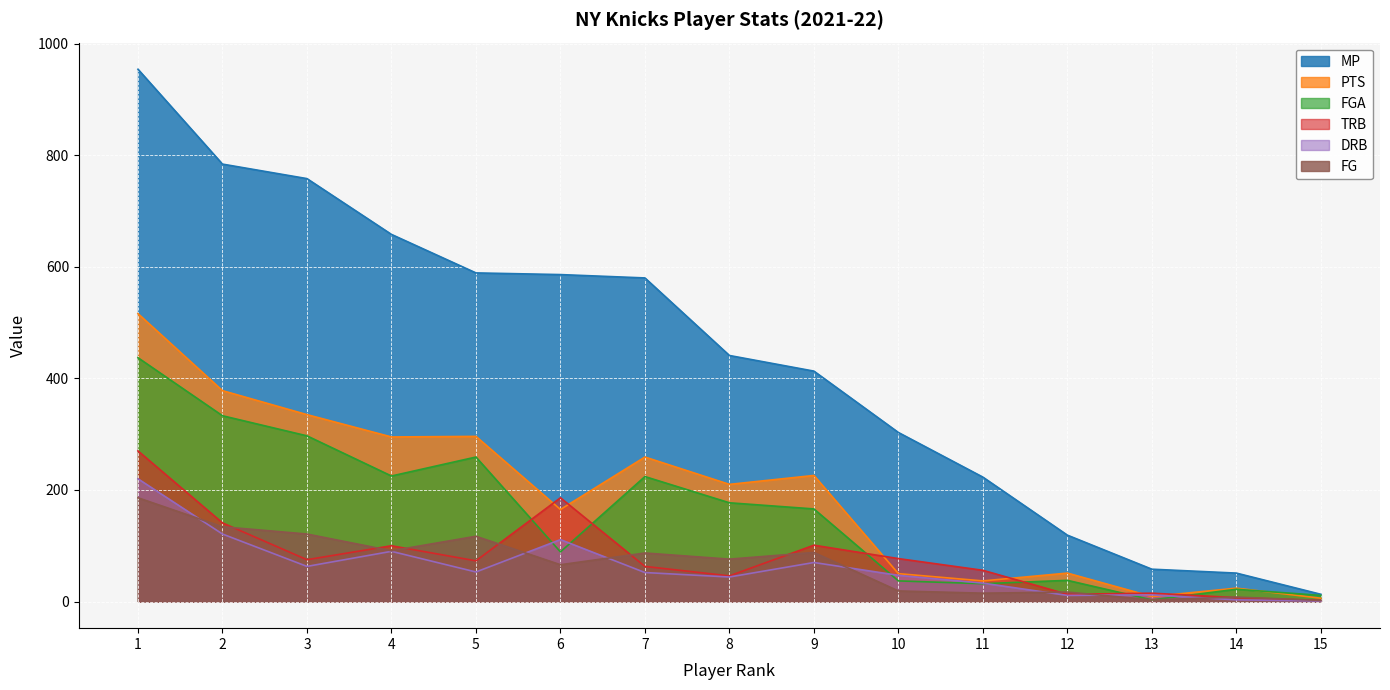

What is the sum of all FGA values?

2350